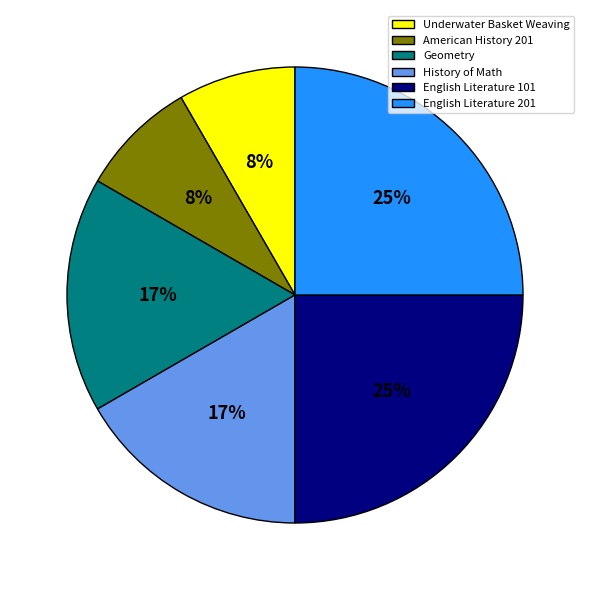

True or false: Underwater Basket Weaving accounts for 8% of the total.

True